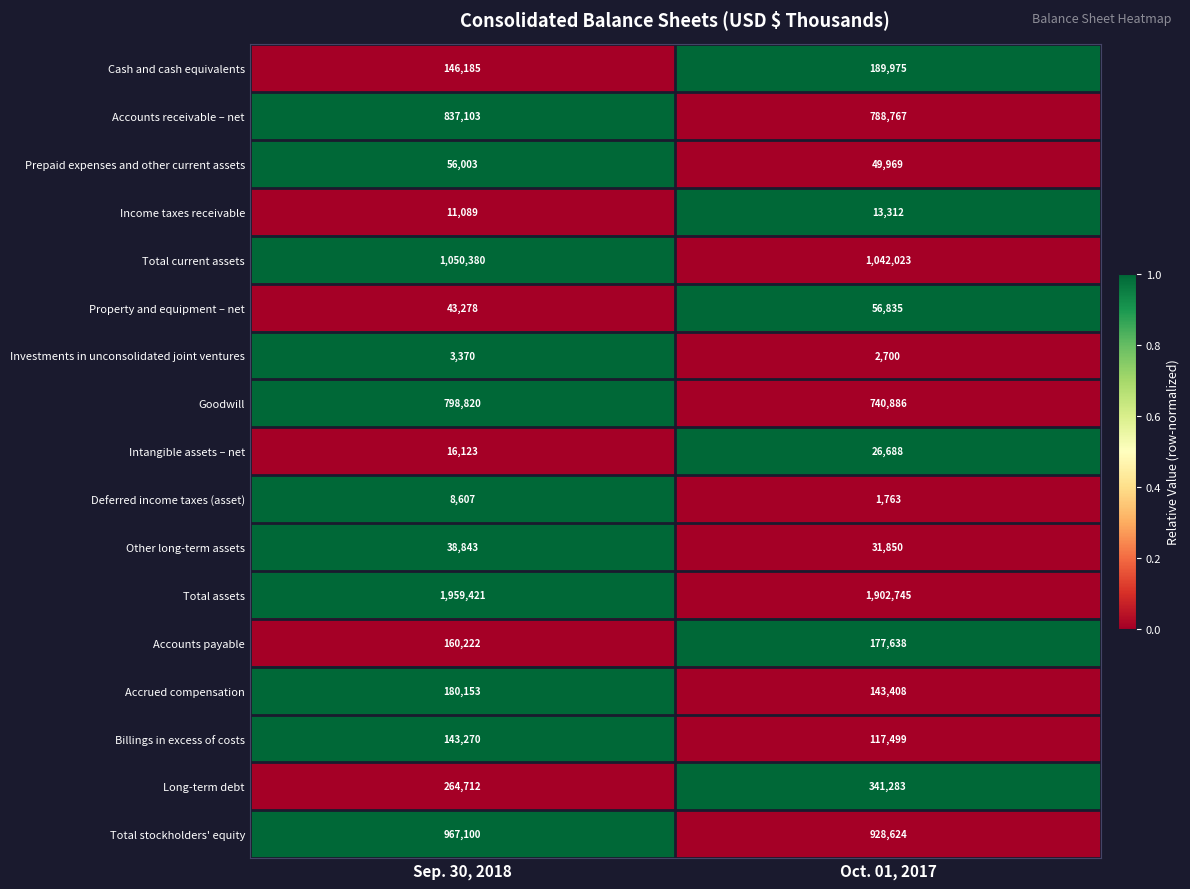

What value does the Intangible assets – net series have at Oct. 01, 2017?

26688